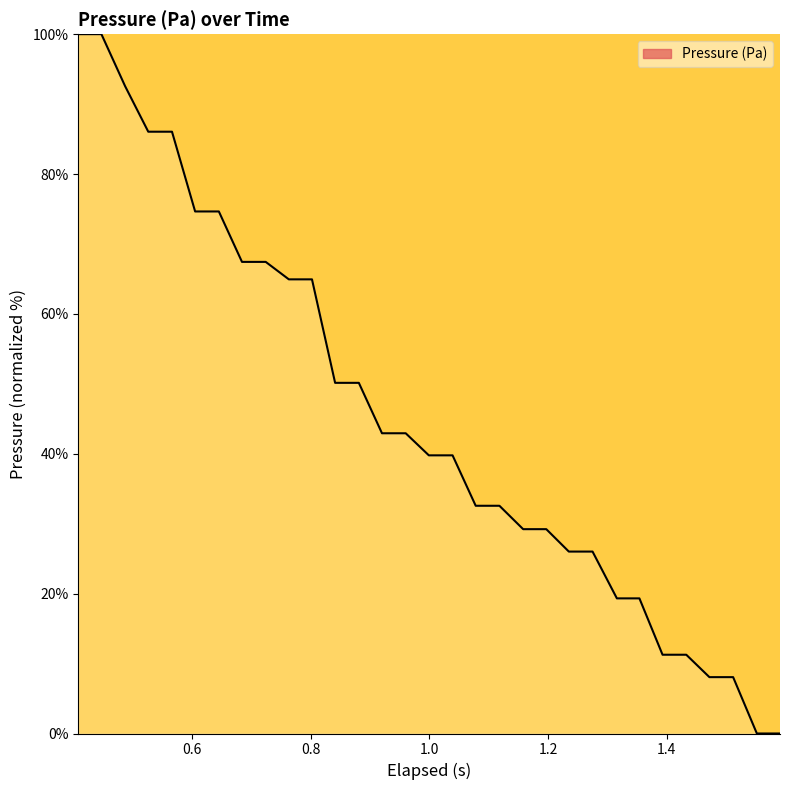

What is the maximum value shown in the chart?

100.0